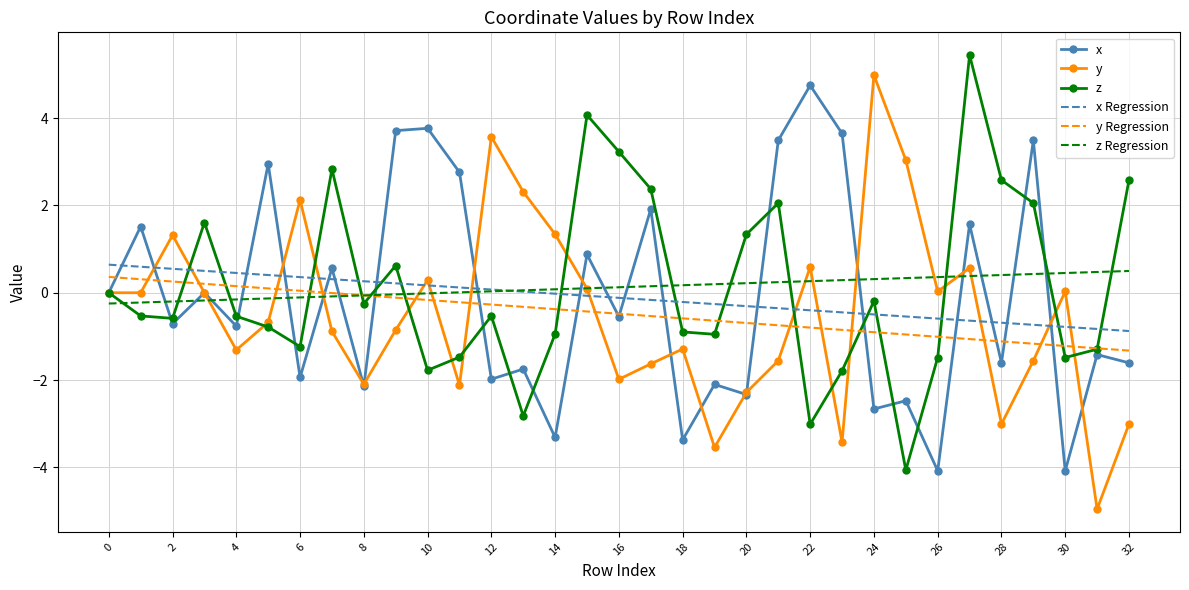

True or false: y and y Regression cross at least once.

True